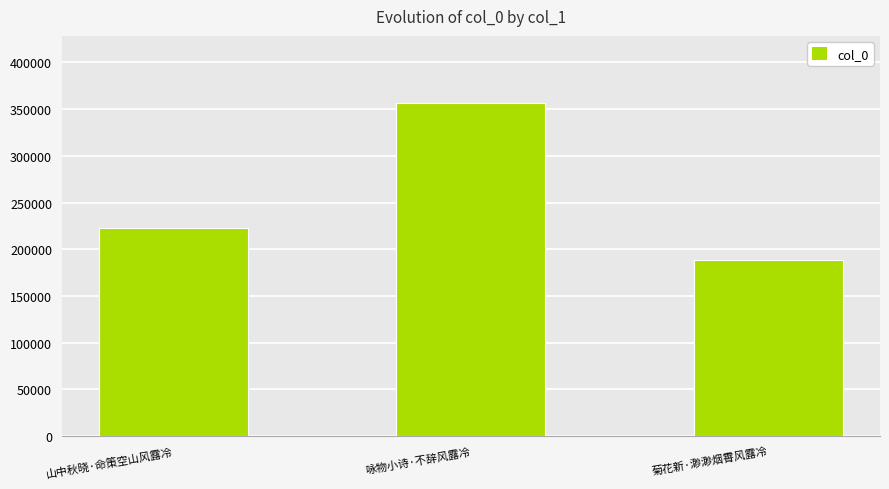

Which has a higher value, 菊花新·渺渺烟霄风露冷 or 山中秋晓·命策空山风露冷?

山中秋晓·命策空山风露冷